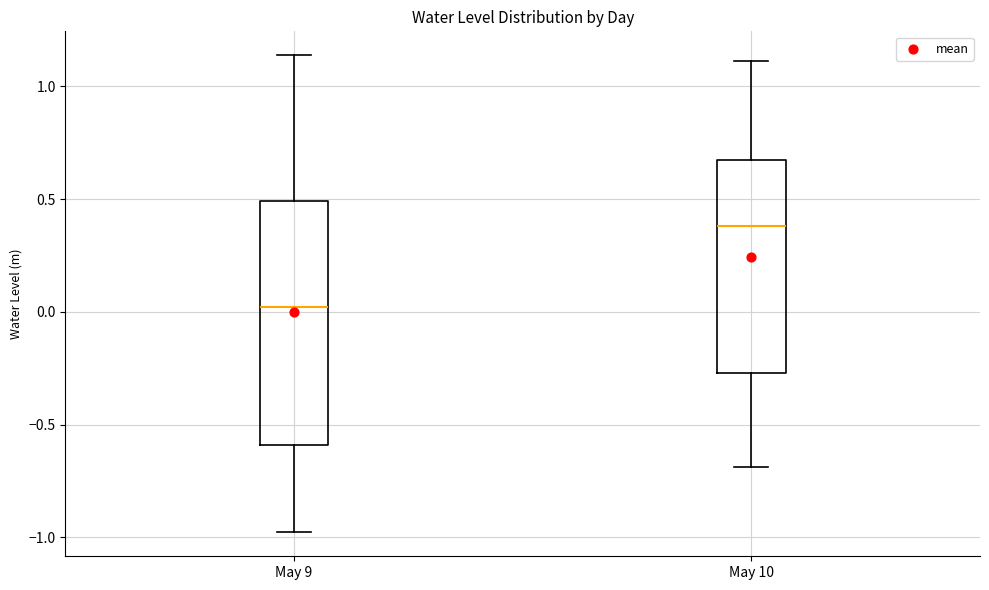

Where does the lower whisker of the box for May 10 end on the y-axis? The values are not printed on the chart, so give them approximately, as read against the axis.

-0.70